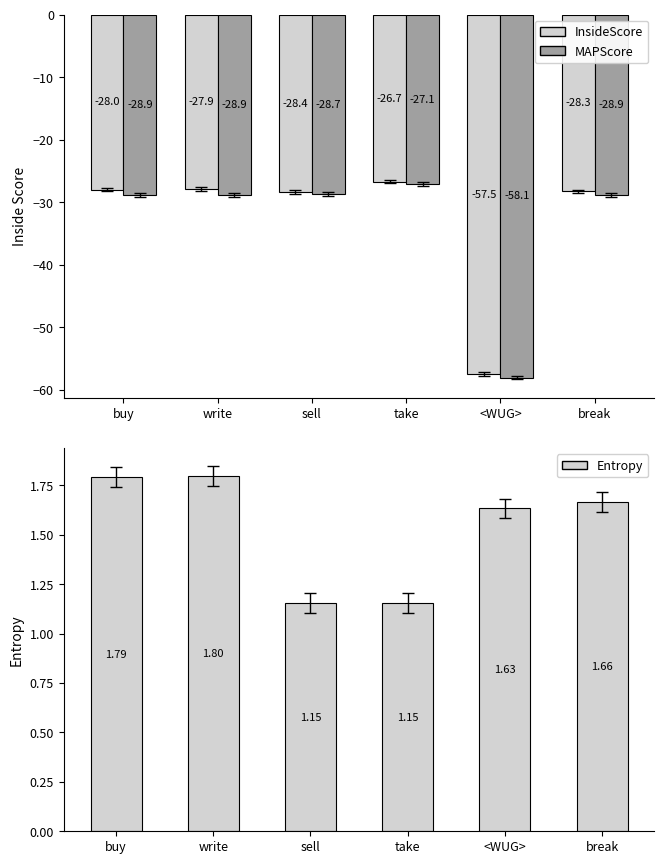

Which category has the highest value across all series?

write